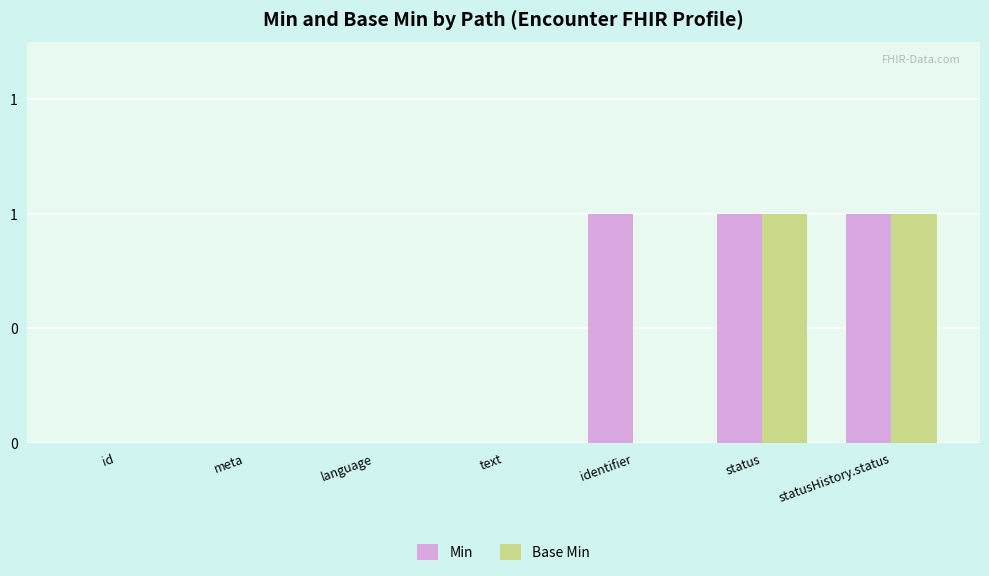

What are all the series names shown in the legend?

Min, Base Min